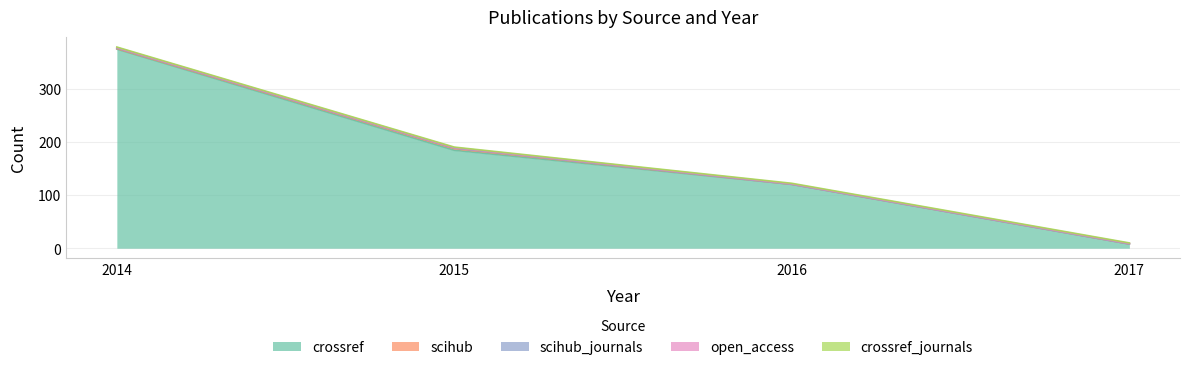

True or false: crossref_journals and scihub_journals intersect in this chart.

False